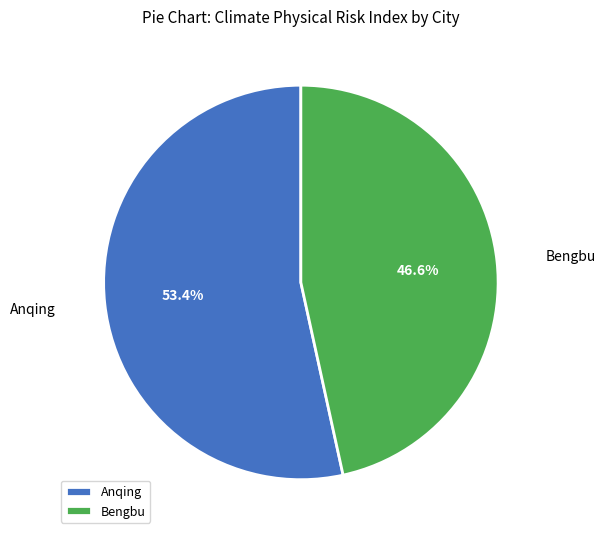

Is there any slice that represents more than half of the pie?

Yes